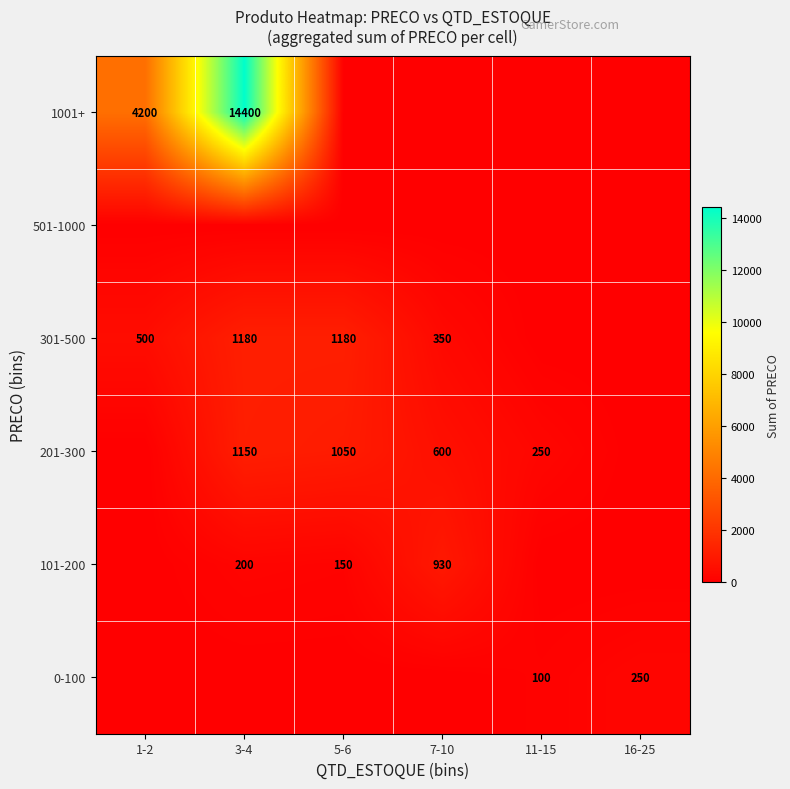

What is the maximum value shown in the chart?

14400